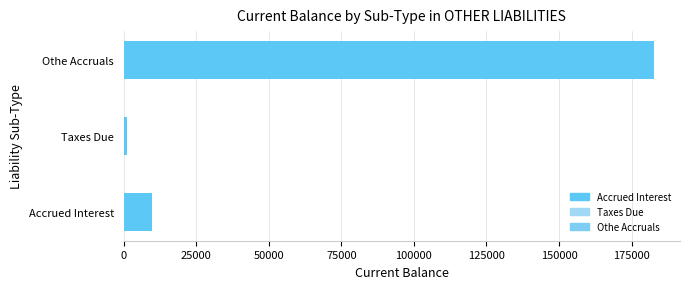

How many bars are there in total?

3